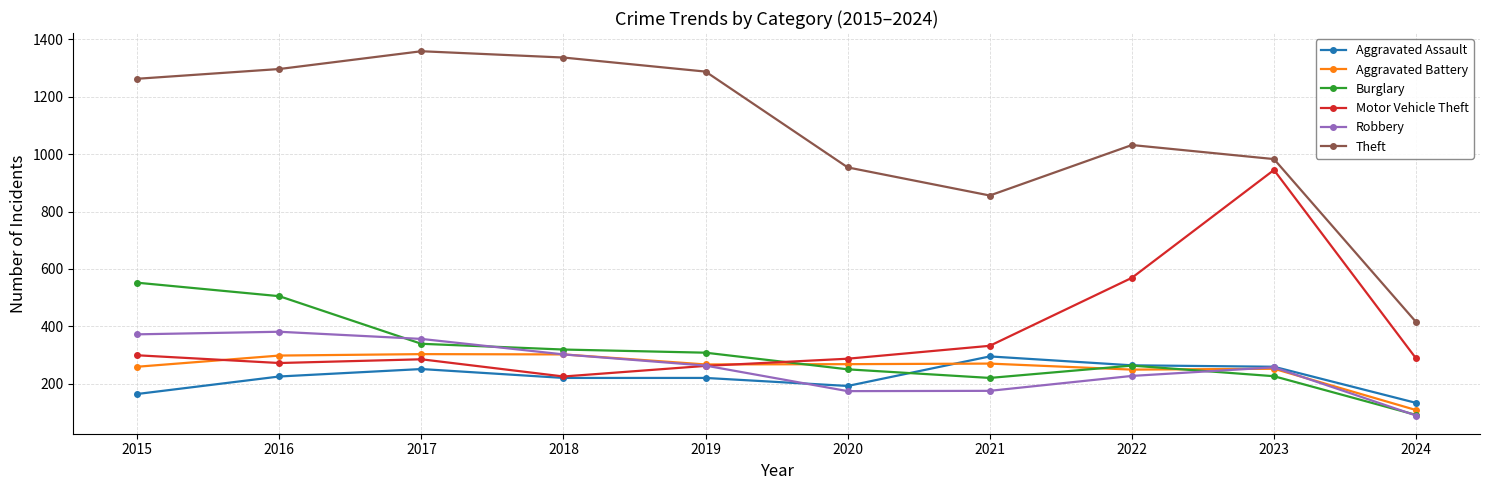

In Aggravated Battery, how many points are lower than both neighbors (excluding endpoints)?

2